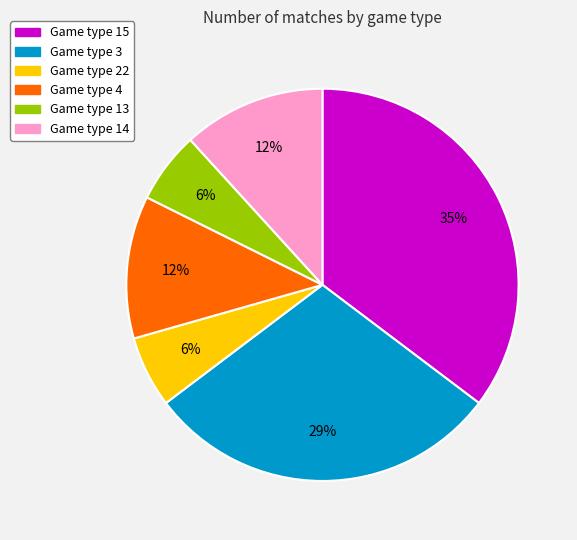

To the nearest percent, what is the average slice percentage?

17%